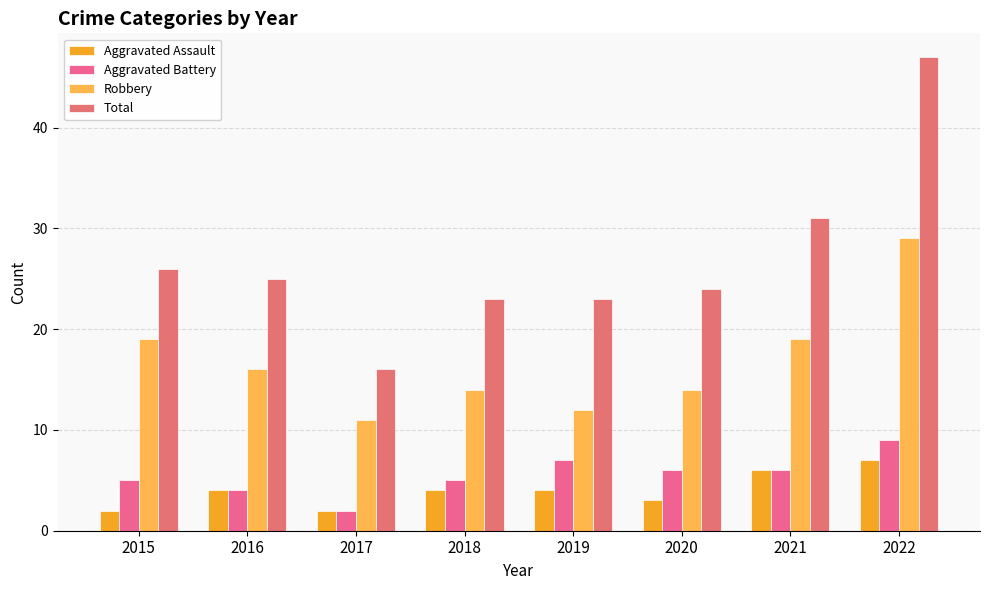

The Total series shows 24 at 2020. True or false?

True